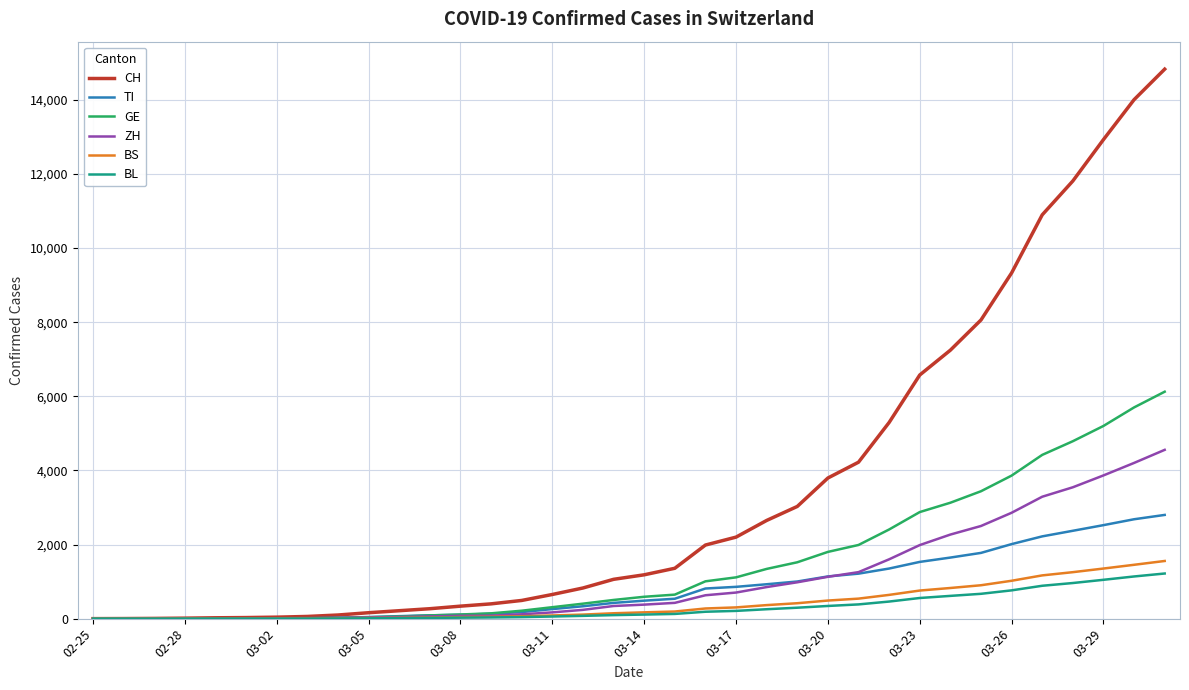

Which series has the largest total across all categories?

CH